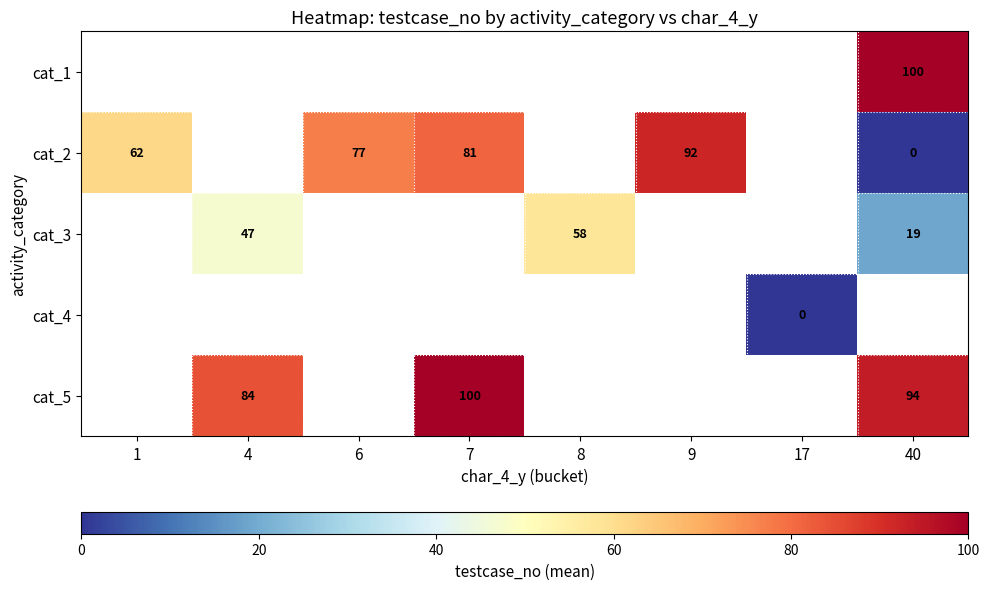

The cat_5 series shows 94 at 40. True or false?

True